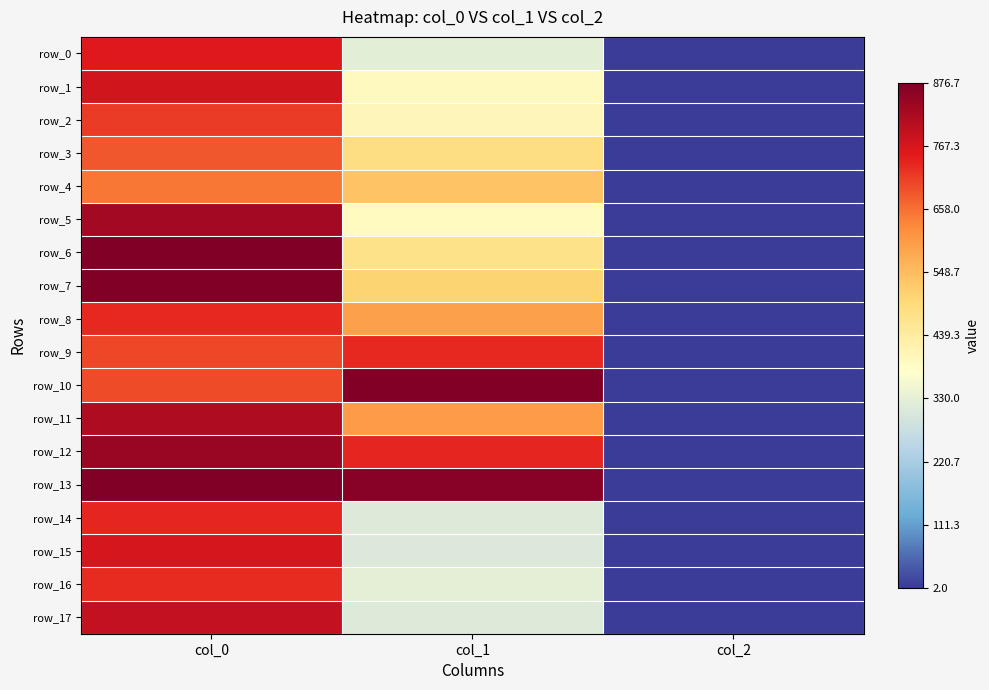

What is the lowest value of the row_10 series?

2.0